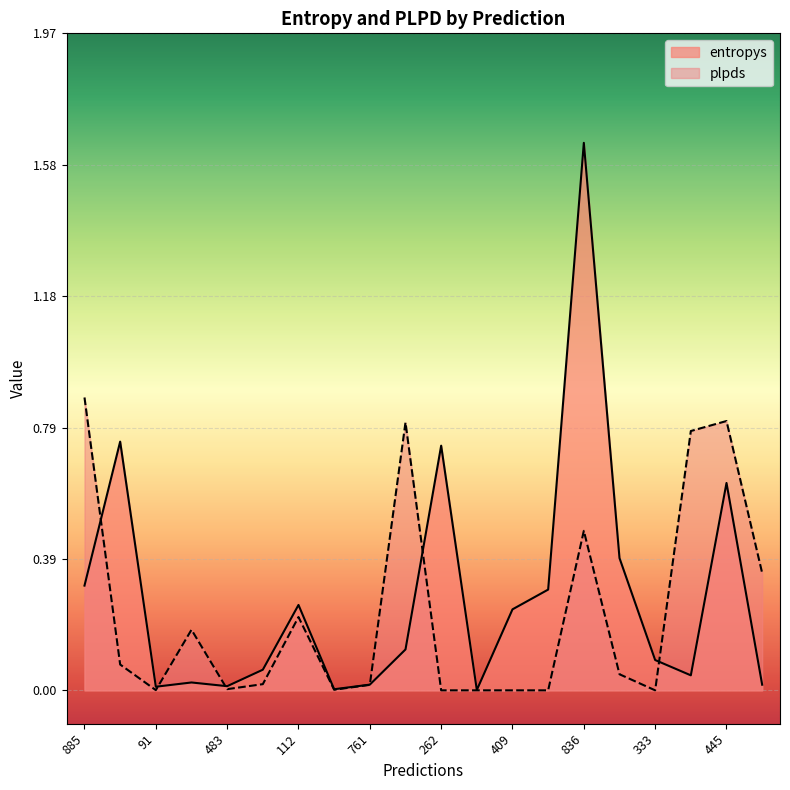

Which category has the lowest value in the entropys series?

816